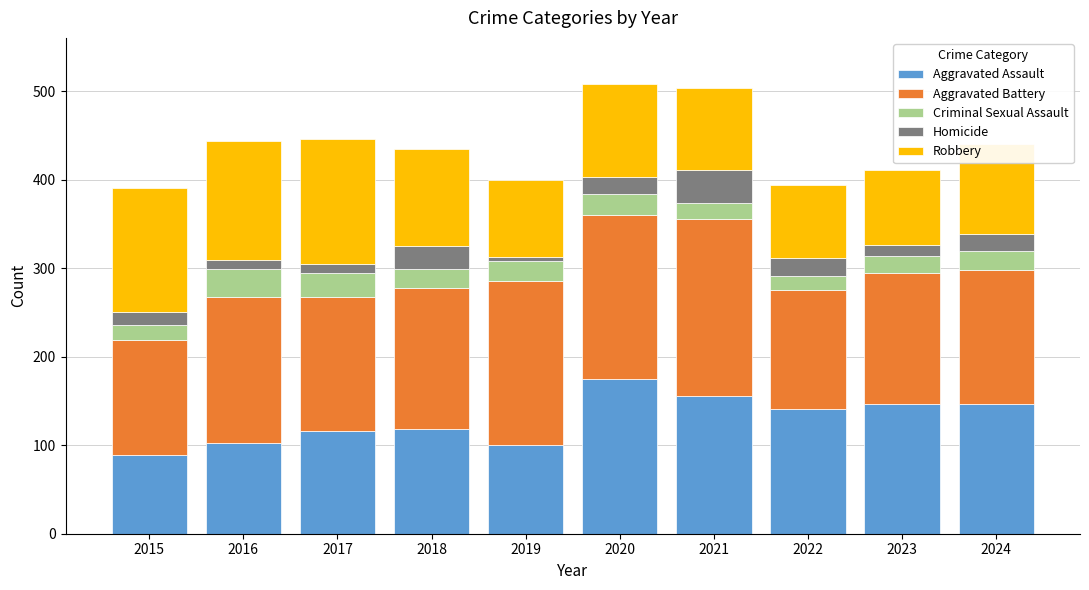

What is the total value across all series at 2015?

390